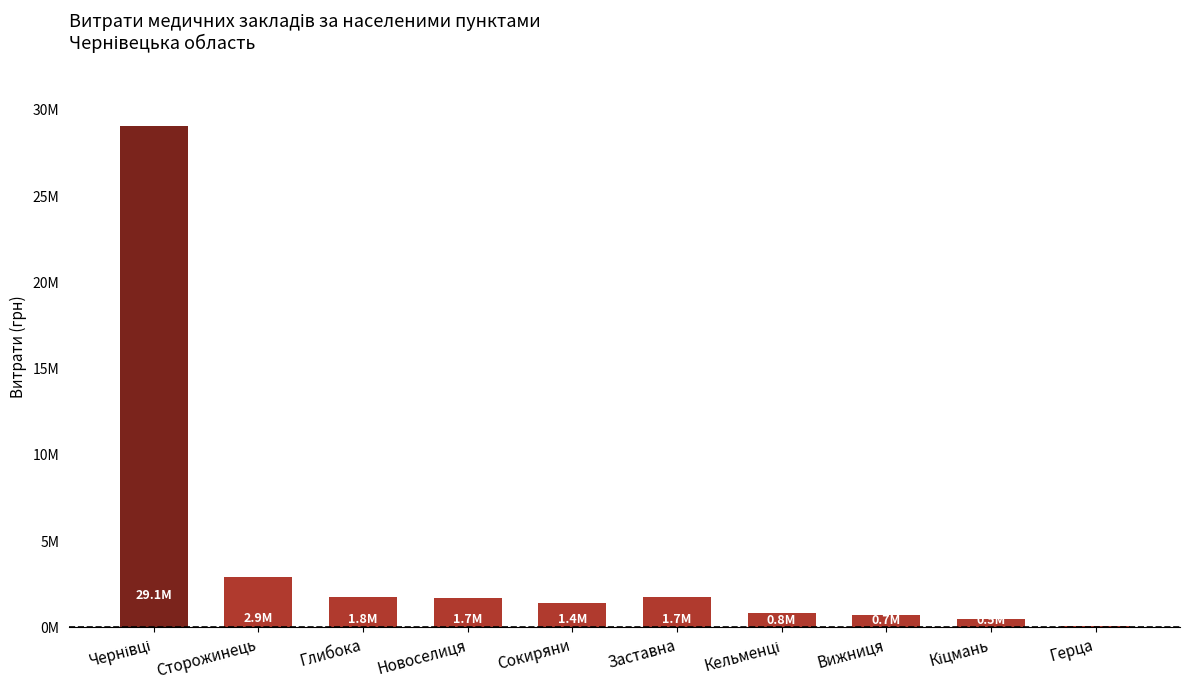

Are the bars horizontal?

No